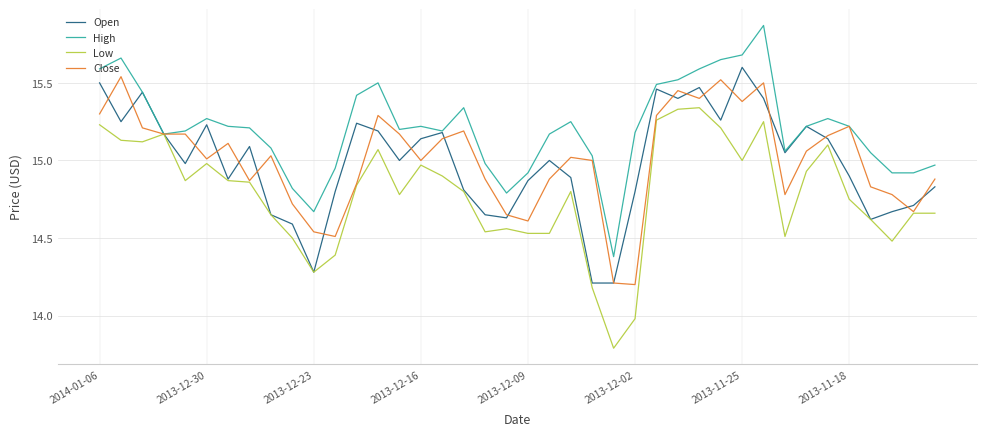

At how many categories does at least one series exceed 15?

30